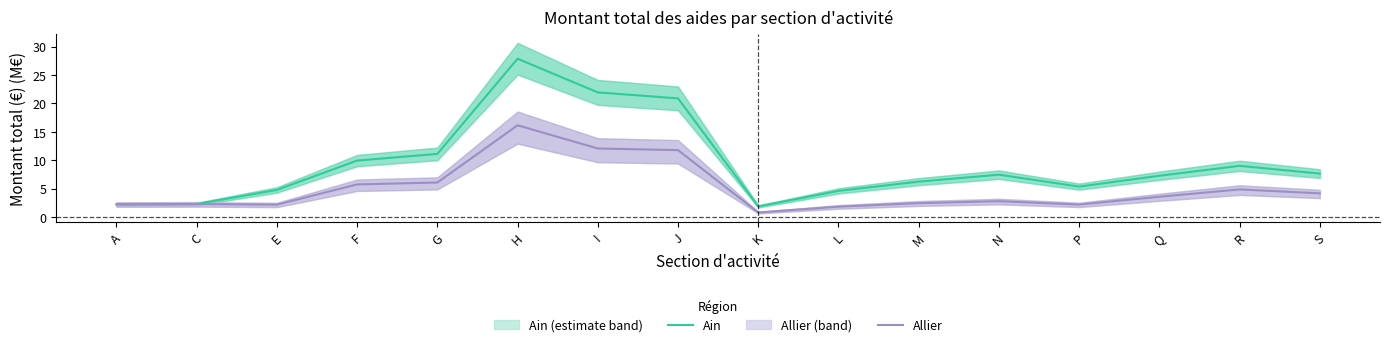

What is the total value across all series at S?

11.8